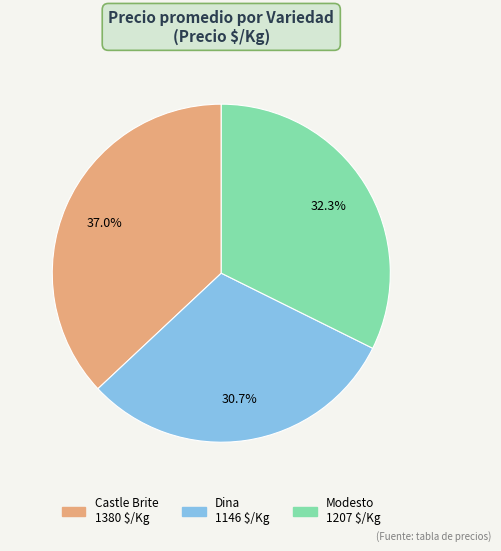

Does any single category account for the majority?

No